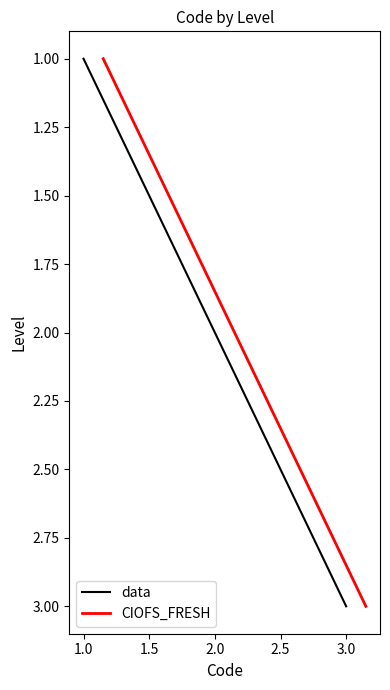

What is the difference between the data values at 3.0 and 1.0?

2